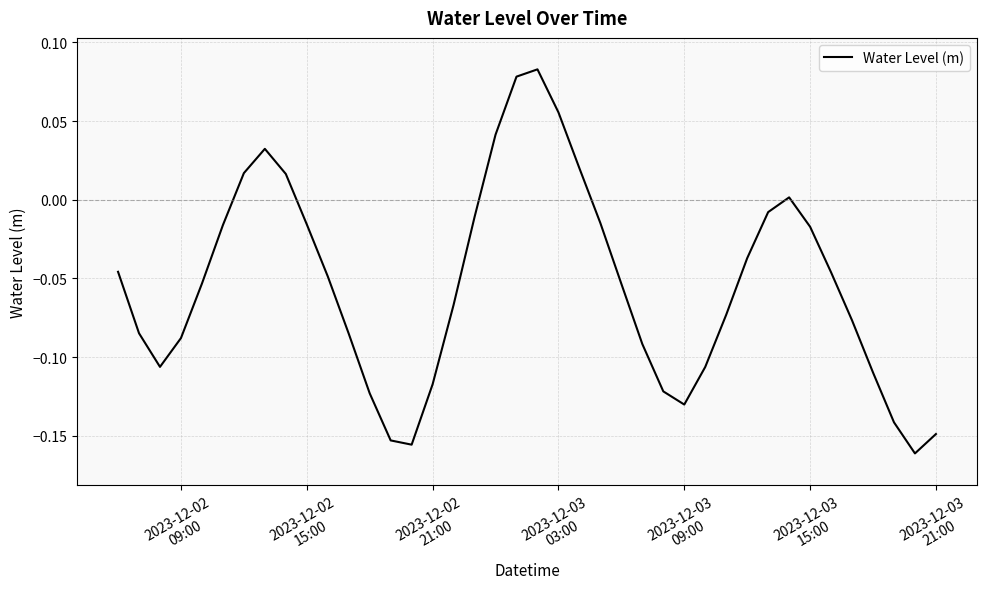

What is the difference between the maximum and second lowest values?

0.2